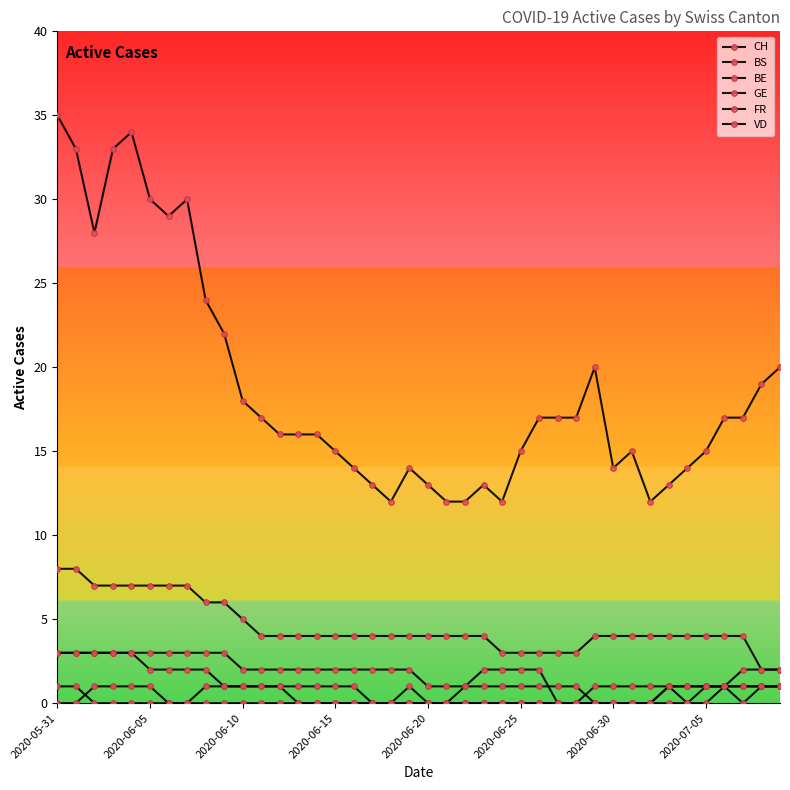

Reading left to right, list all the values displayed in this chart.

CH: 35	33	28	33	34	30	29	30	24	22	18	17	16	16	16	15	14	13	12	14	13	12	12	13	12	15	17	17	17	20	14	15	12	13	14	15	17	17	19	20
BS: 3	3	3	3	3	3	3	3	3	3	2	2	2	2	2	2	2	2	2	2	1	1	1	1	1	1	1	1	1	0	0	0	0	0	0	1	1	1	1	1
BE: 1	1	0	0	0	0	0	0	0	0	0	0	0	0	0	0	0	0	0	0	0	0	0	0	0	0	0	0	0	0	0	0	0	1	1	1	1	1	1	1
GE: 0	0	1	1	1	1	0	0	1	1	1	1	1	0	0	0	0	0	0	1	0	0	1	2	2	2	2	0	0	1	1	1	1	1	0	0	1	2	2	2
FR: 3	3	3	3	3	2	2	2	2	1	1	1	1	1	1	1	1	0	0	0	0	0	0	0	0	0	0	0	0	0	0	0	0	1	1	1	1	0	1	1
VD: 8	8	7	7	7	7	7	7	6	6	5	4	4	4	4	4	4	4	4	4	4	4	4	4	3	3	3	3	3	4	4	4	4	4	4	4	4	4	2	2